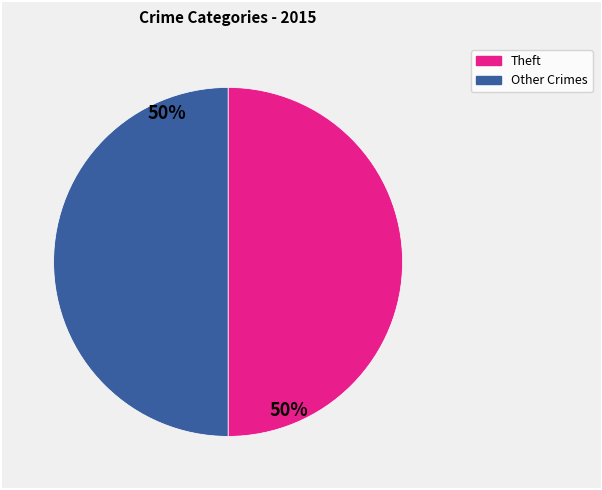

The Theft slice represents 36% of the pie. True or false?

False